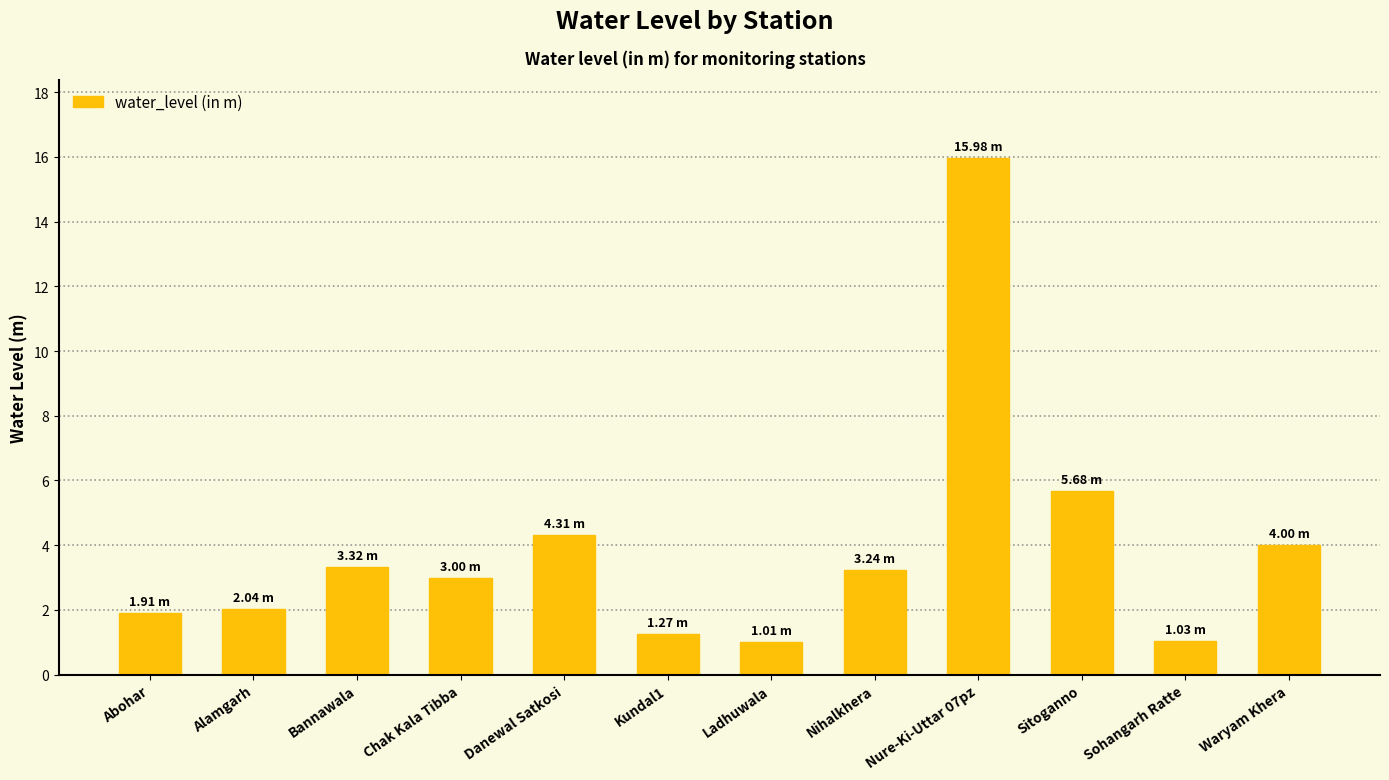

Reading left to right, extract all data points from this chart.

1.9	2.0	3.3	3.0	4.3	1.3	1.0	3.2	16.0	5.7	1.0	4.0